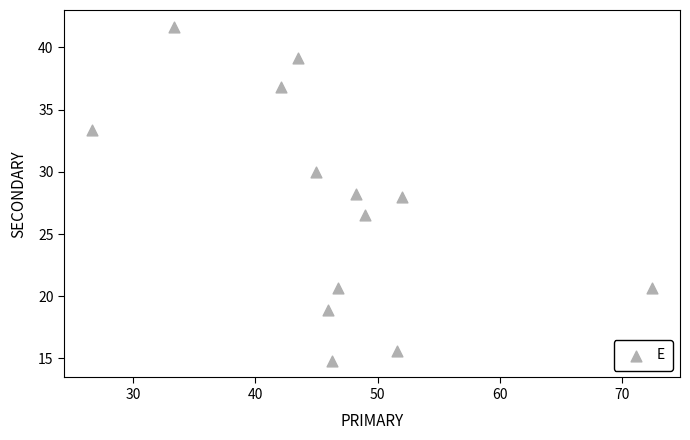

What is the range of X values (max minus min)?

45.7